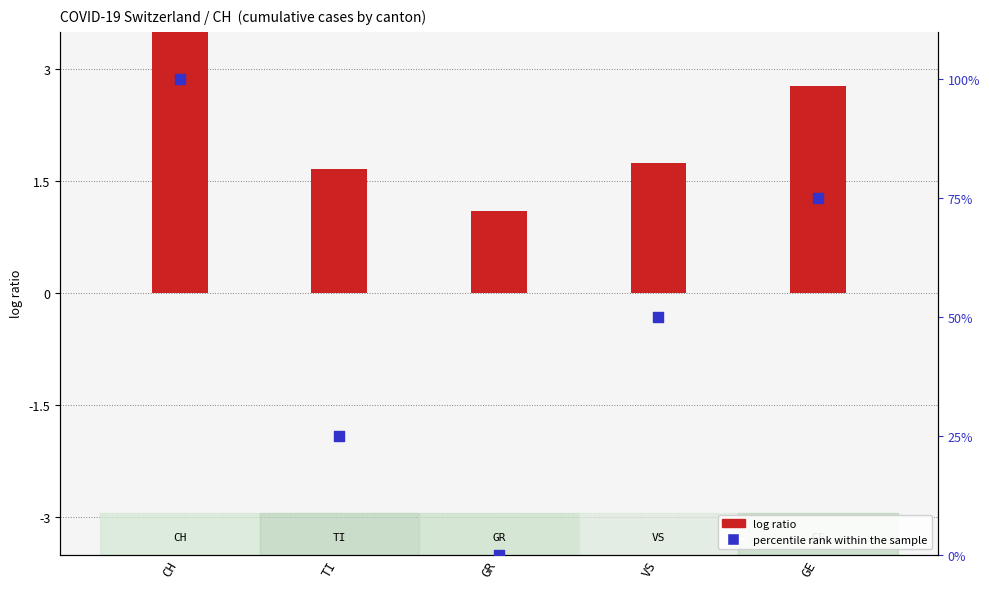

Which series contains the highest Y value?

percentile rank within the sample